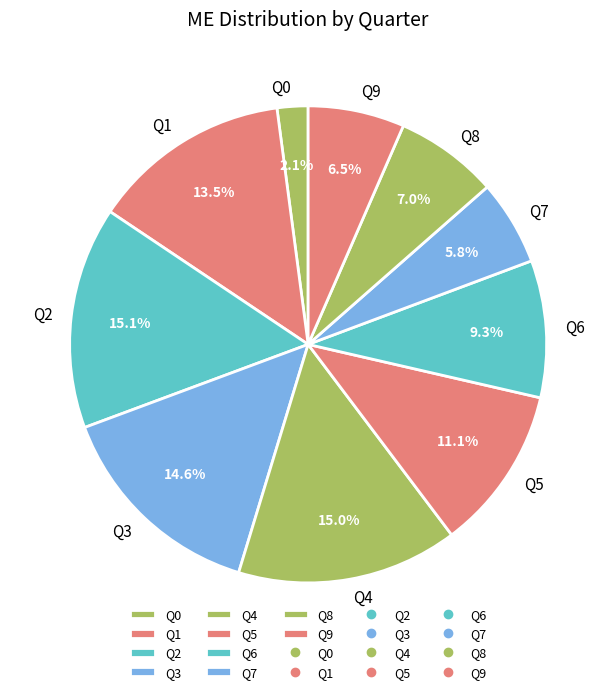

Which slice is the smallest?

Q0